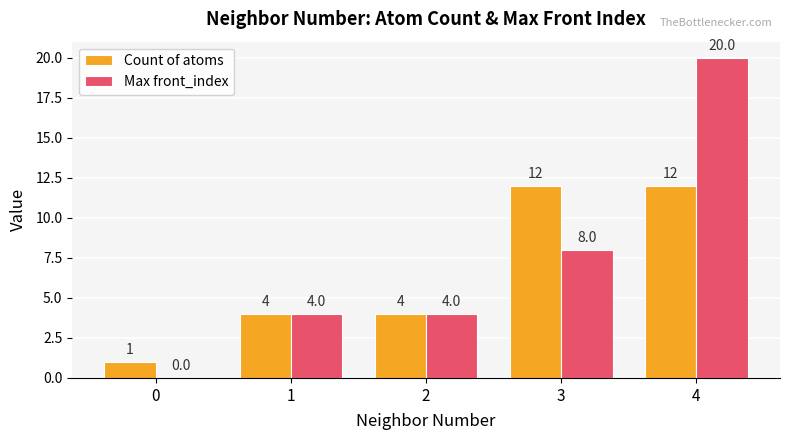

What is the spread (max minus min) of values at 3?

4